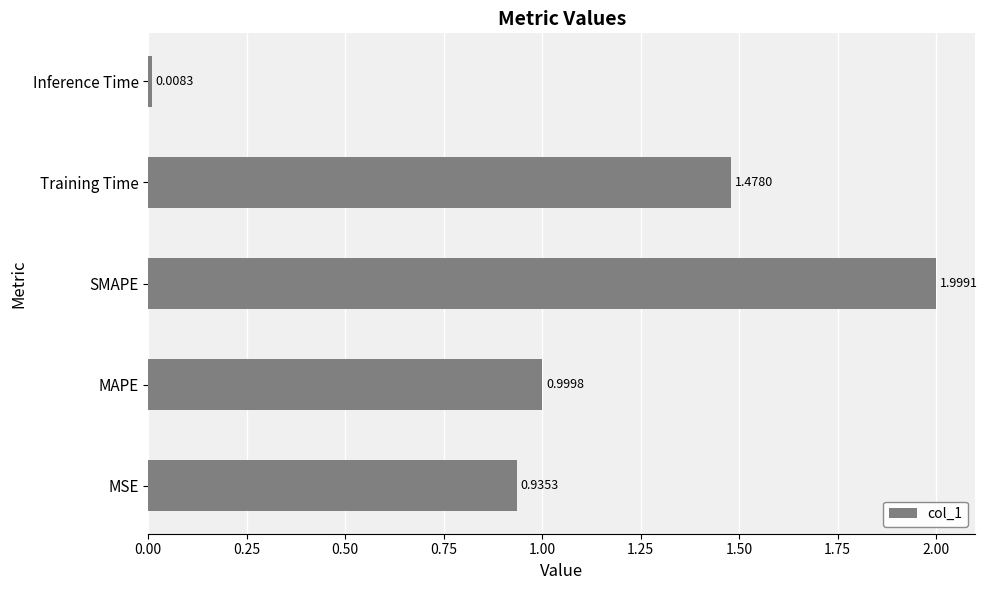

Between Inference Time and Training Time, which is larger?

Training Time